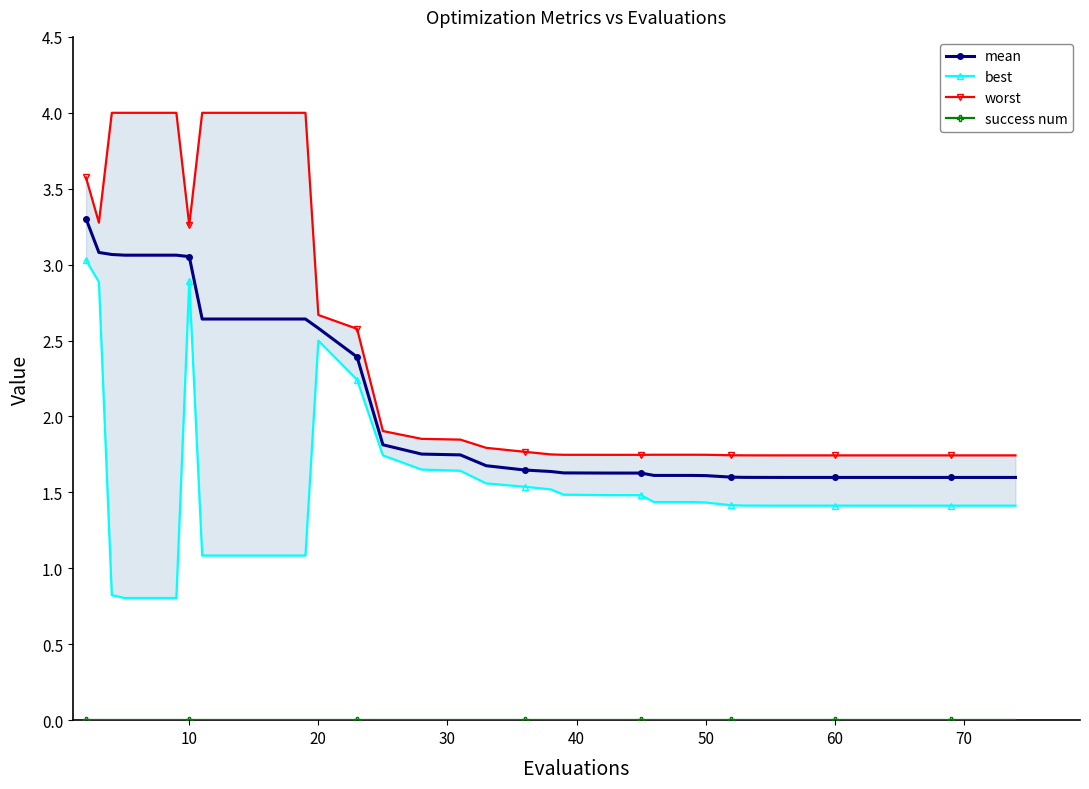

What is the maximum value for mean?

3.3